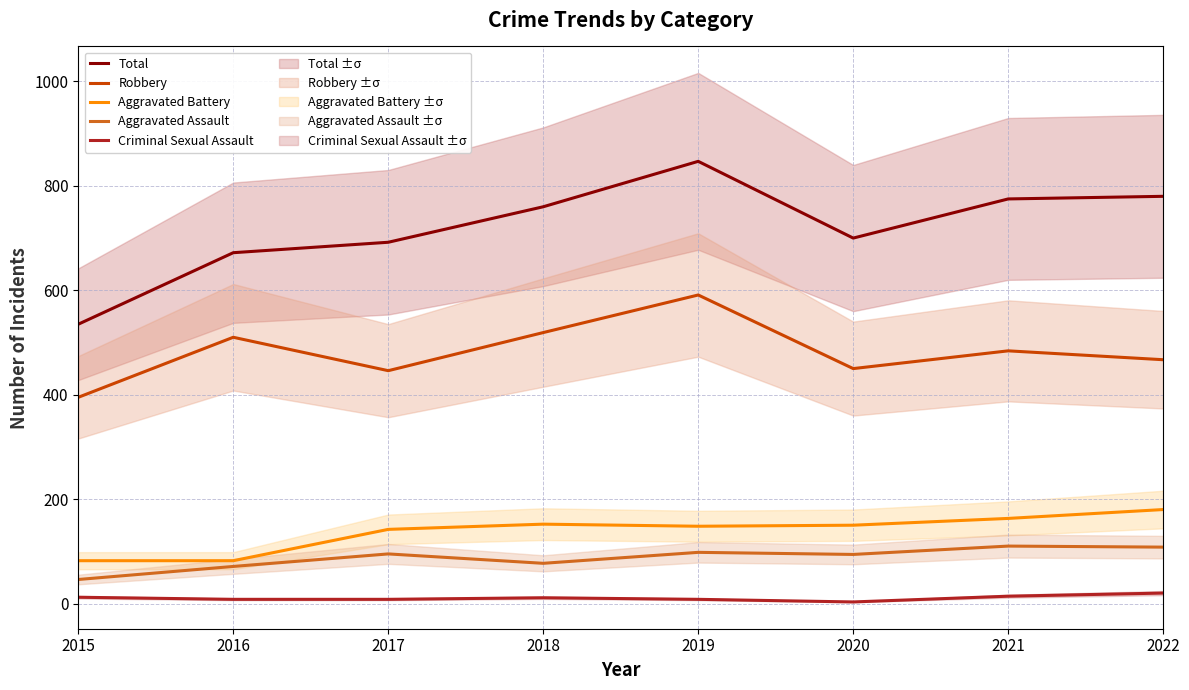

True or false: Aggravated Battery has a value of 152 at 2018.

True